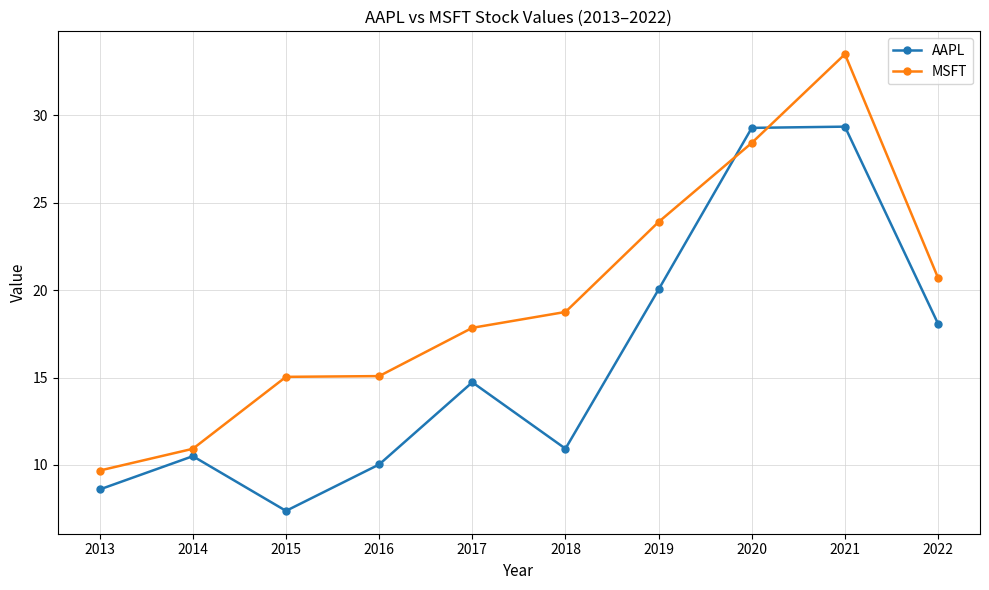

At which category does the chart reach its peak across all series?

2021